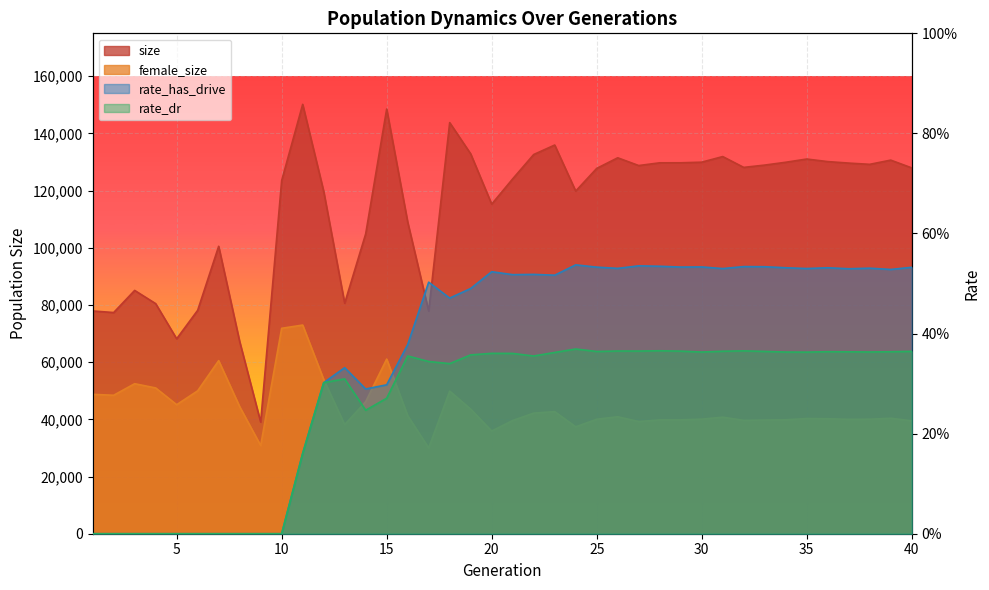

Reading left to right, list all the values displayed in this chart.

size: 77906.0	77353.0	85091.0	80468.0	68173.0	78126.0	100524.0	67224.0	39055.0	123502.0	150159.0	119766.0	80612.0	104859.0	148527.0	109013.0	77862.0	143773.0	132845.0	115262.0	124106.0	132619.0	135936.0	119828.0	127762.0	131474.0	128761.0	129719.0	129725.0	129940.0	131902.0	128115.0	128921.0	129910.0	131035.0	130145.0	129620.0	129187.0	130657.0	127940.0
female_size: 48743.0	48424.0	52463.0	50981.0	45124.0	49969.0	60528.0	44438.0	30833.0	71838.0	72973.0	53945.0	38157.0	46177.0	61074.0	41272.0	29998.0	49866.0	43570.0	35899.0	39598.0	42171.0	42707.0	37381.0	40026.0	40907.0	39228.0	39800.0	39821.0	40064.0	40750.0	39649.0	39757.0	39837.0	40275.0	40208.0	39999.0	40042.0	40377.0	39484.0
rate_has_drive: 0.0	0.0	0.0	0.0	0.0	0.0	0.0	0.0	0.0	0.0	0.2	0.3	0.3	0.3	0.3	0.4	0.5	0.5	0.5	0.5	0.5	0.5	0.5	0.5	0.5	0.5	0.5	0.5	0.5	0.5	0.5	0.5	0.5	0.5	0.5	0.5	0.5	0.5	0.5	0.5
rate_dr: 0.0	0.0	0.0	0.0	0.0	0.0	0.0	0.0	0.0	0.0	0.2	0.3	0.3	0.2	0.3	0.4	0.3	0.3	0.4	0.4	0.4	0.4	0.4	0.4	0.4	0.4	0.4	0.4	0.4	0.4	0.4	0.4	0.4	0.4	0.4	0.4	0.4	0.4	0.4	0.4